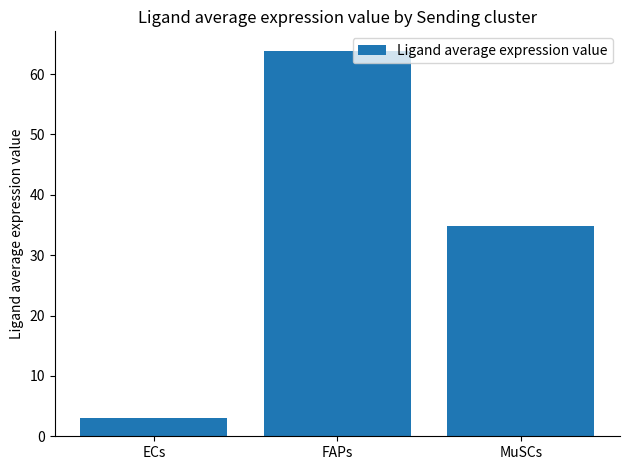

List the labels in order of value, smallest first.

ECs, MuSCs, FAPs